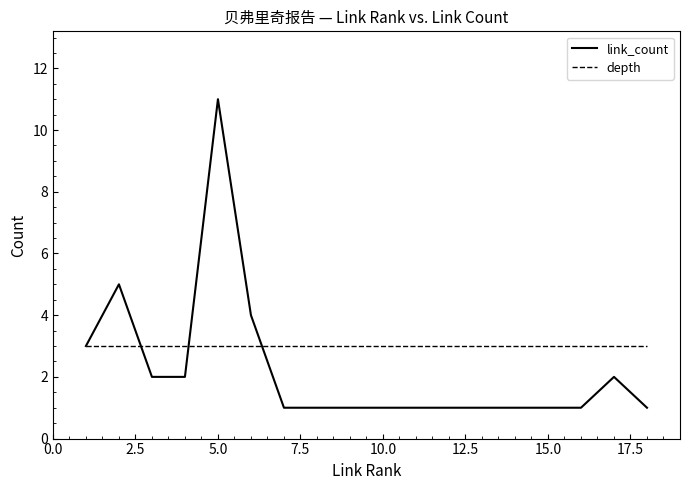

Which series has the widest spread of values?

link_count